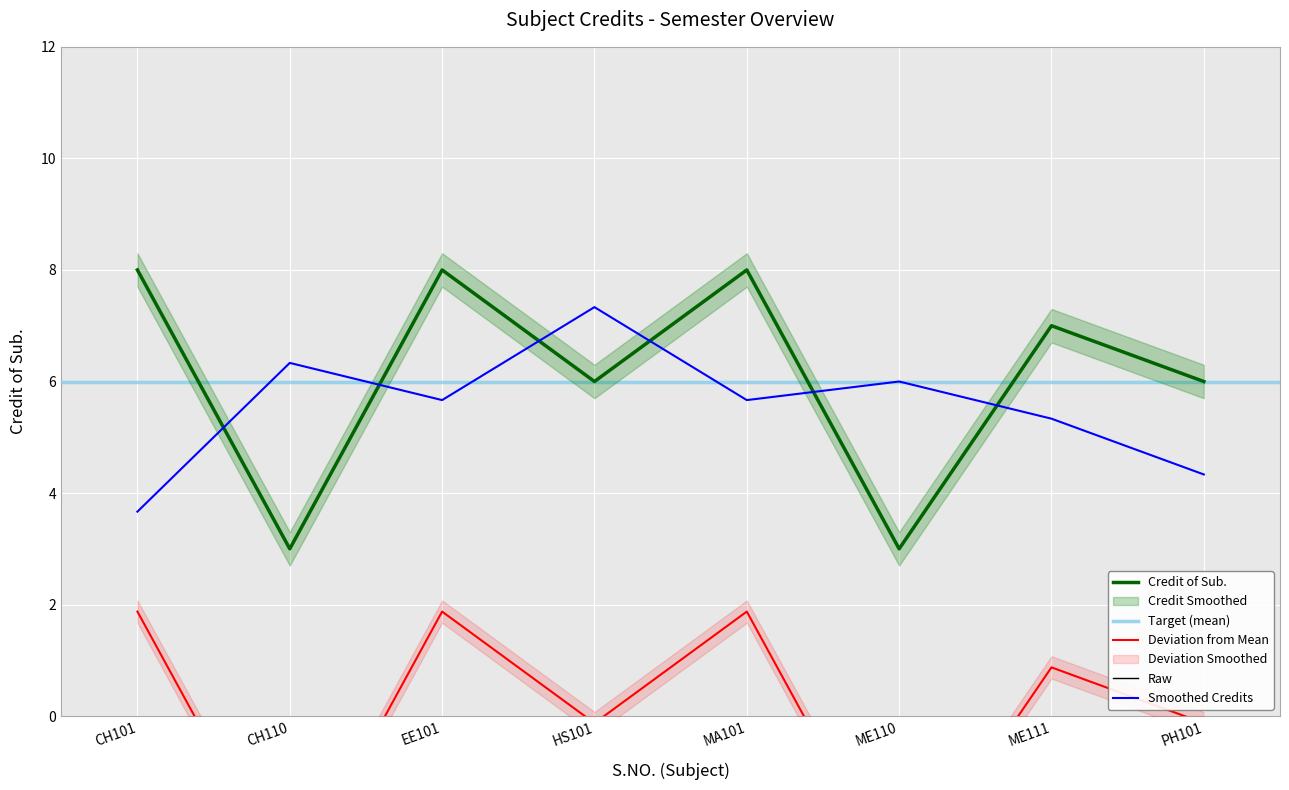

What is the sum of all values?

49